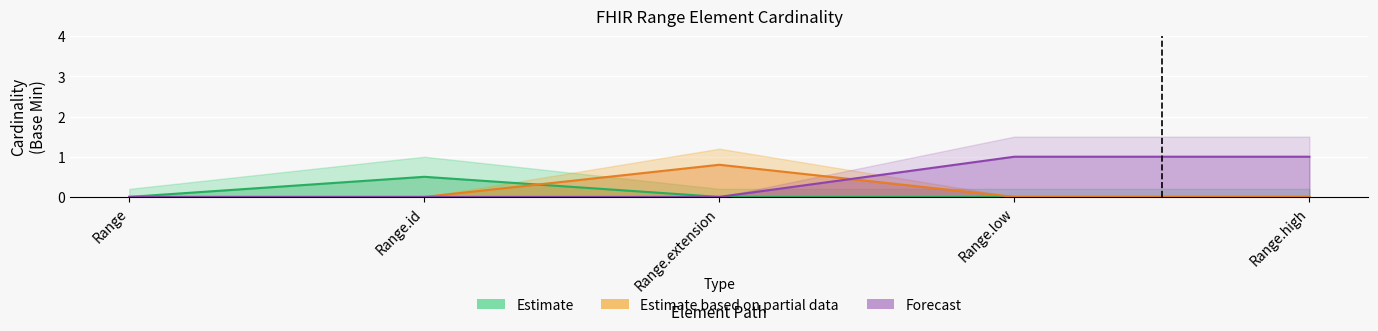

Between which two adjacent categories do Estimate based on partial data and Forecast first intersect?

Range.extension and Range.low